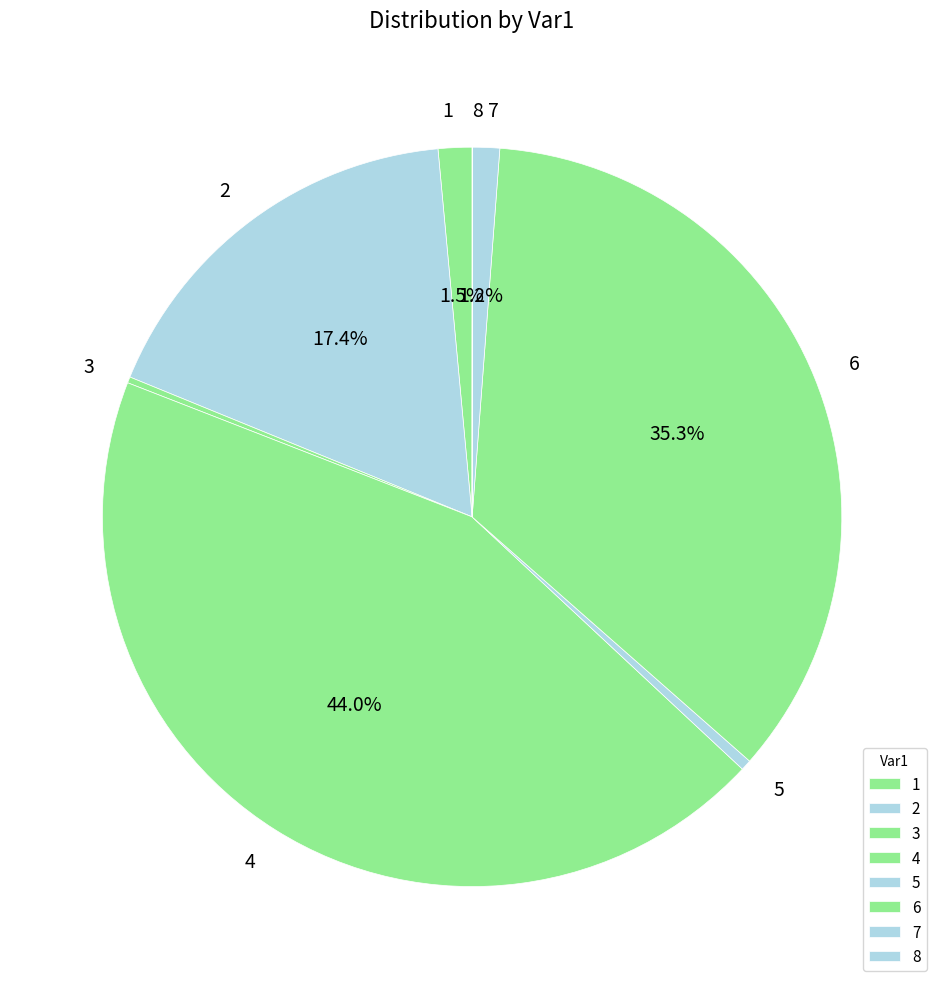

Between 7 and 5, which is larger?

7